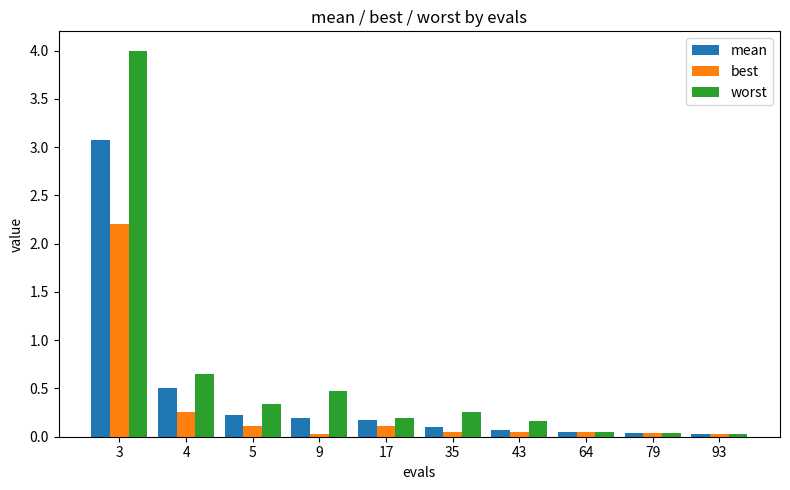

The mean series shows 0.2 at 5. True or false?

True